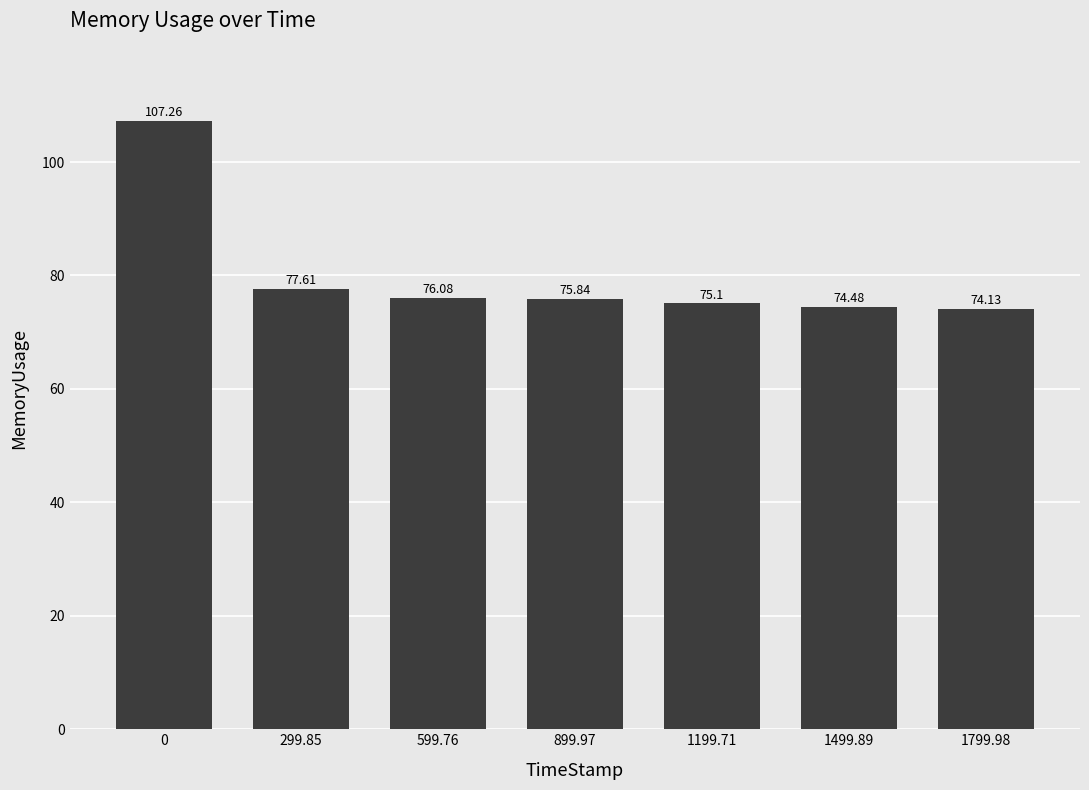

What is the sum of all values?

560.5